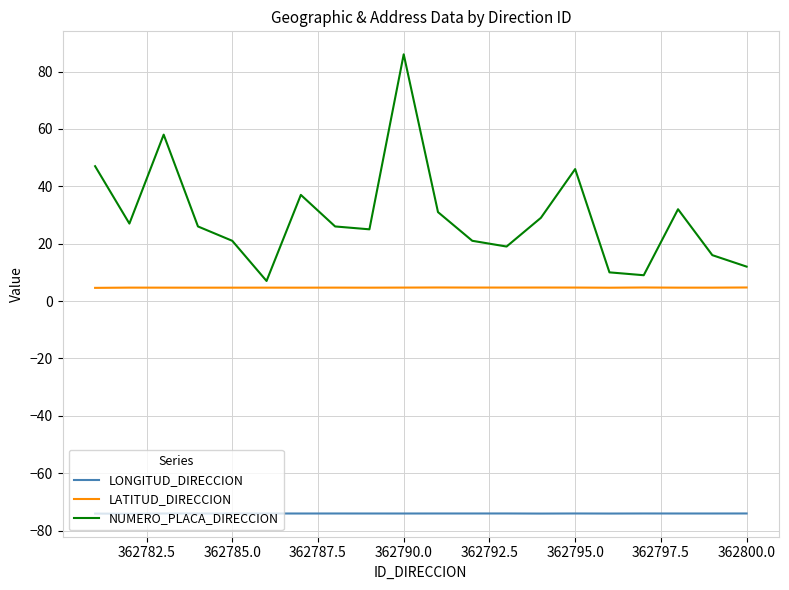

Which series has the largest range (max minus min)?

NUMERO_PLACA_DIRECCION